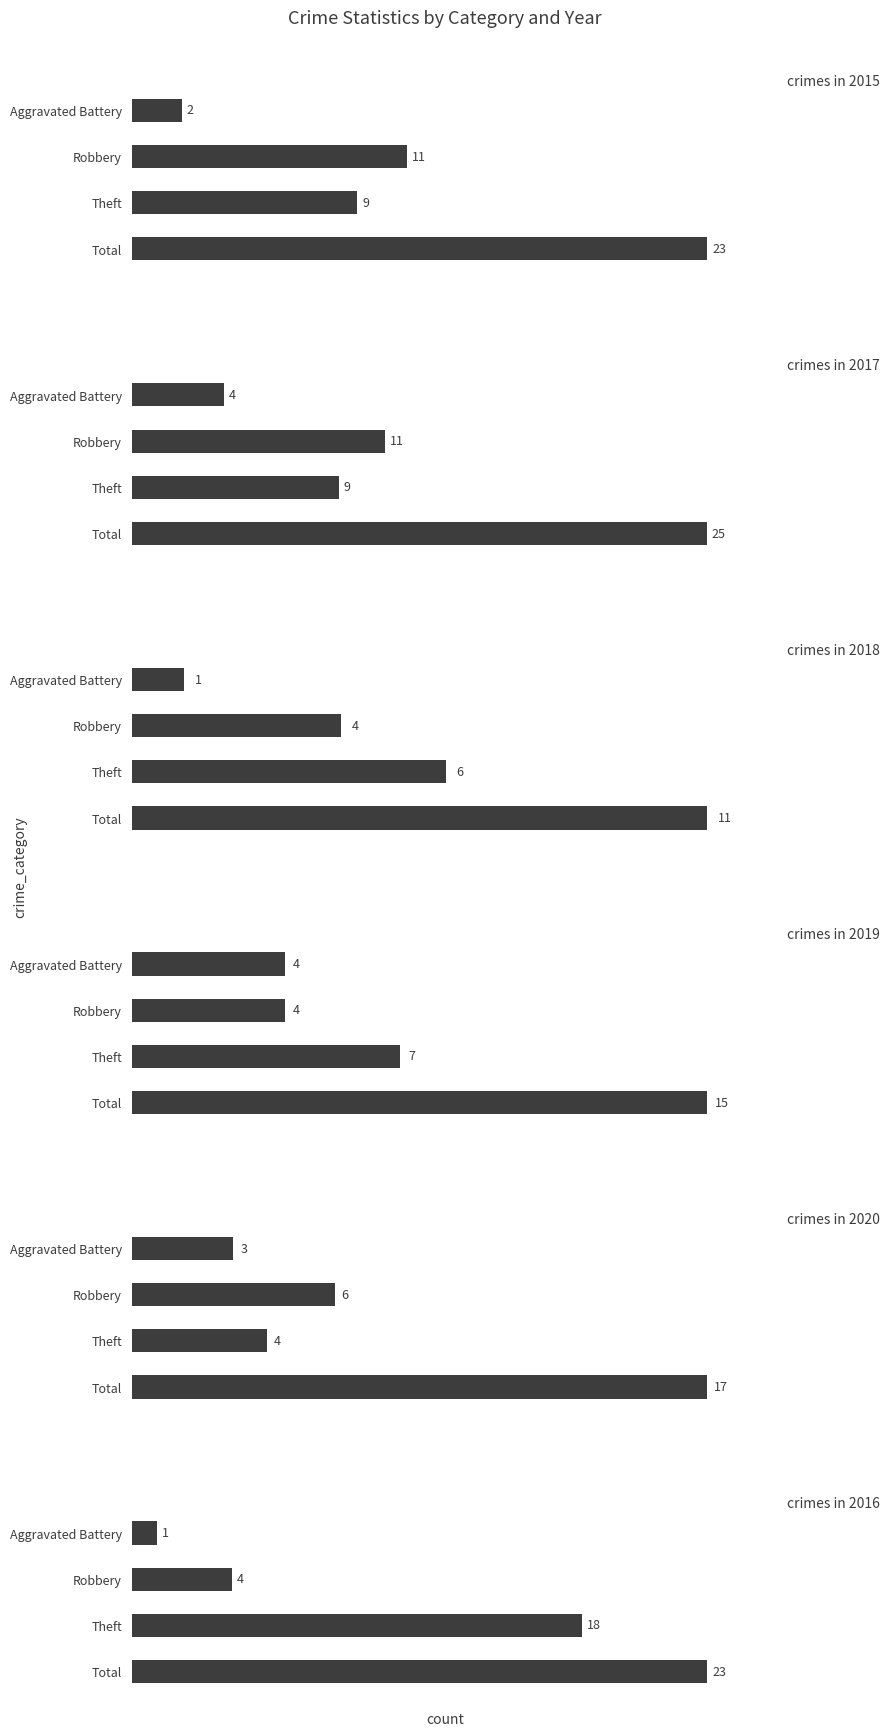

Reading left to right, transcribe all the data shown in this chart.

2015: Aggravated Battery=2	Robbery=11	Theft=9	Total=23
2017: Aggravated Battery=4	Robbery=11	Theft=9	Total=25
2018: Aggravated Battery=1	Robbery=4	Theft=6	Total=11
2019: Aggravated Battery=4	Robbery=4	Theft=7	Total=15
2020: Aggravated Battery=3	Robbery=6	Theft=4	Total=17
2016: Aggravated Battery=1	Robbery=4	Theft=18	Total=23